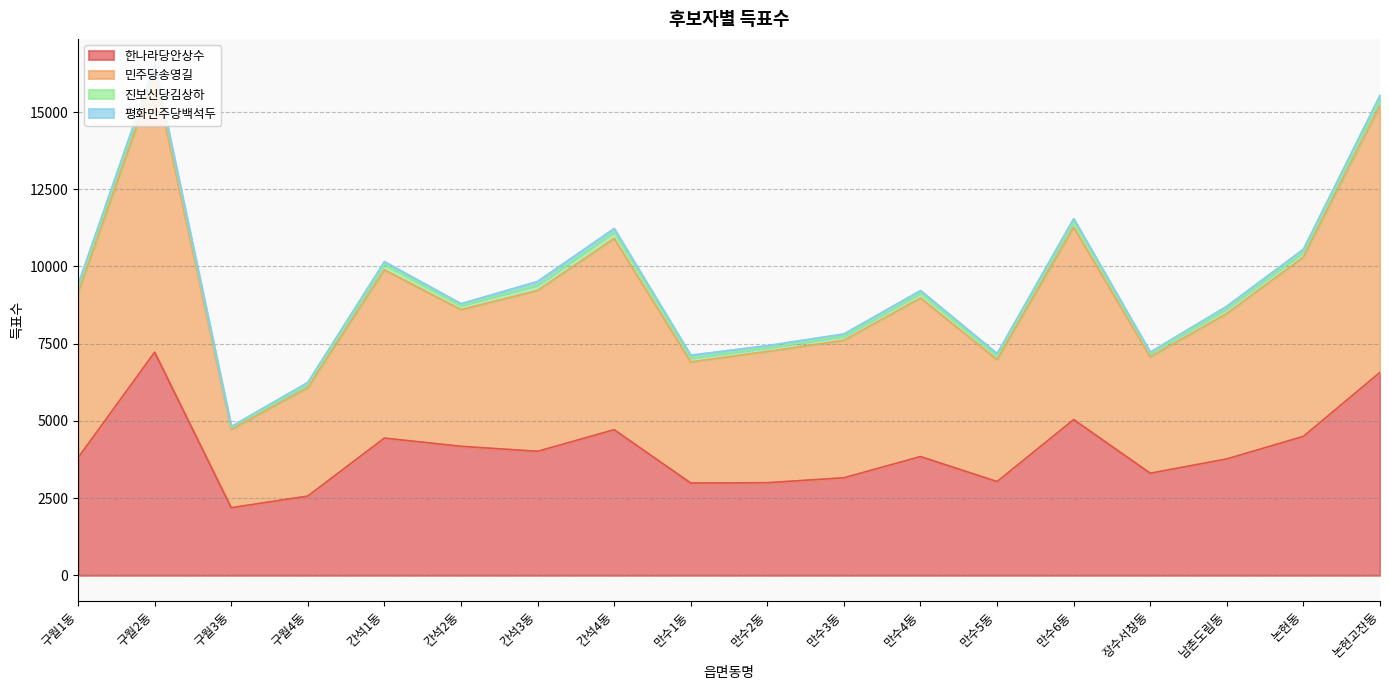

Is the value of 한나라당안상수 at 간석2동 greater than the value of 민주당송영길 at 간석4동?

No